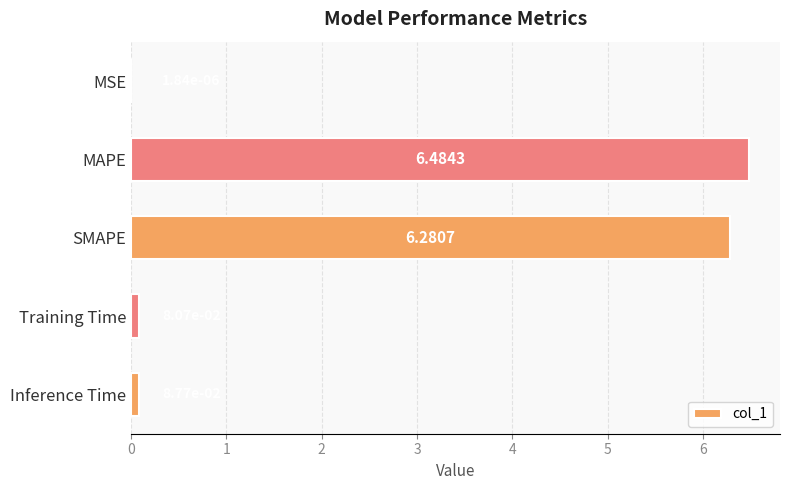

At which label is the value closest to 3?

Inference Time